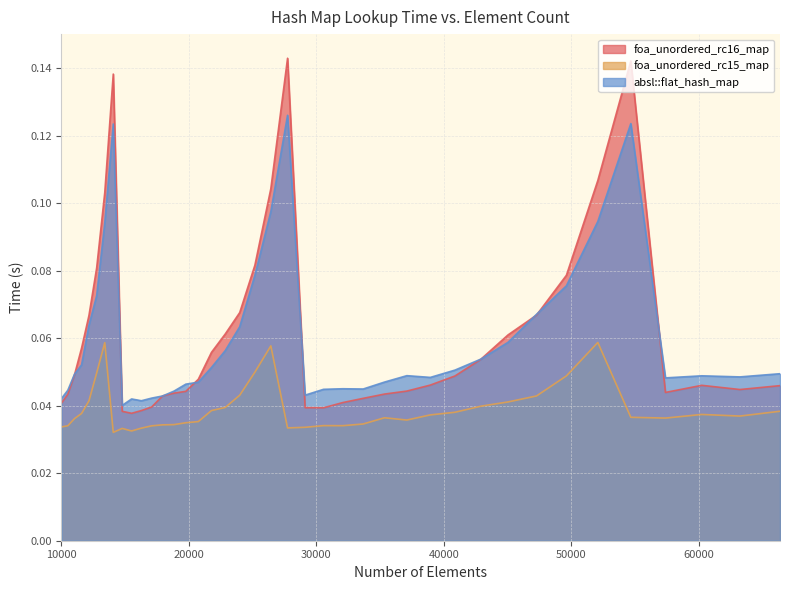

In foa_unordered_rc16_map, how many points are higher than both neighbors (excluding endpoints)?

4